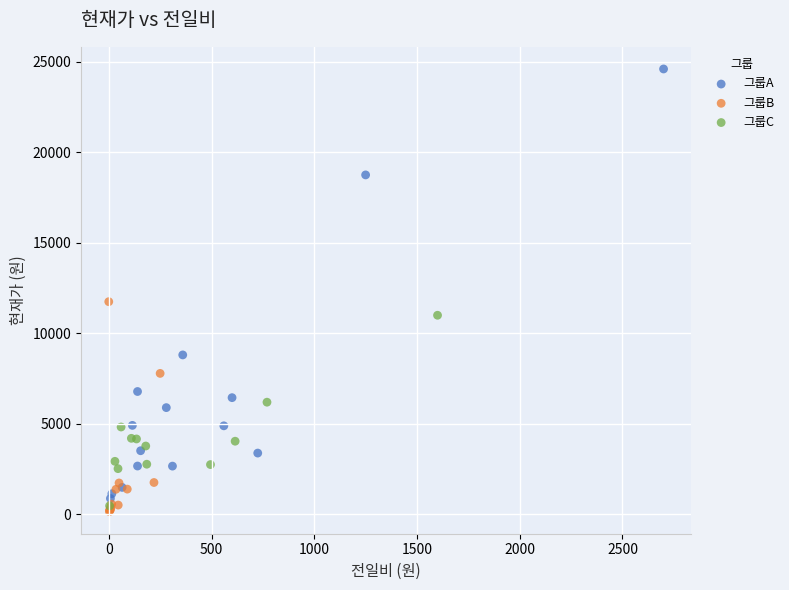

Which series contains the highest Y value?

그룹A